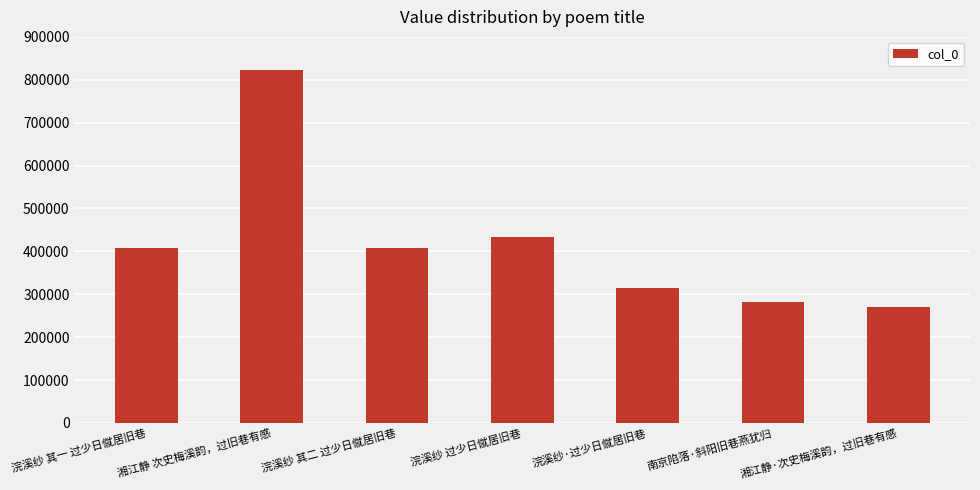

What is the value of the 4th bar from the left?

433314